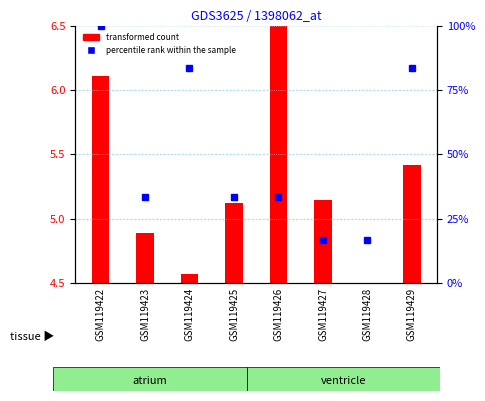

What is the sum of all values?

400.0